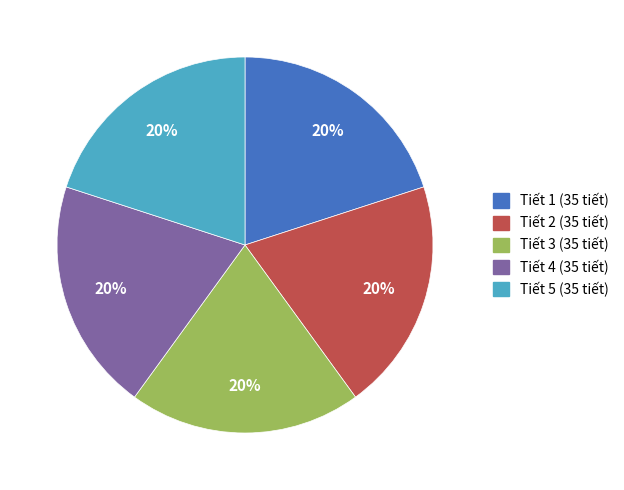

What is the ratio of the value at Tiết 4 to the value at Tiết 2?

1.0